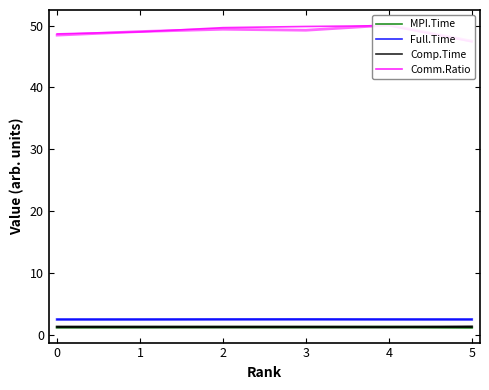

True or false: MPI.Time and Comm.Ratio intersect in this chart.

False